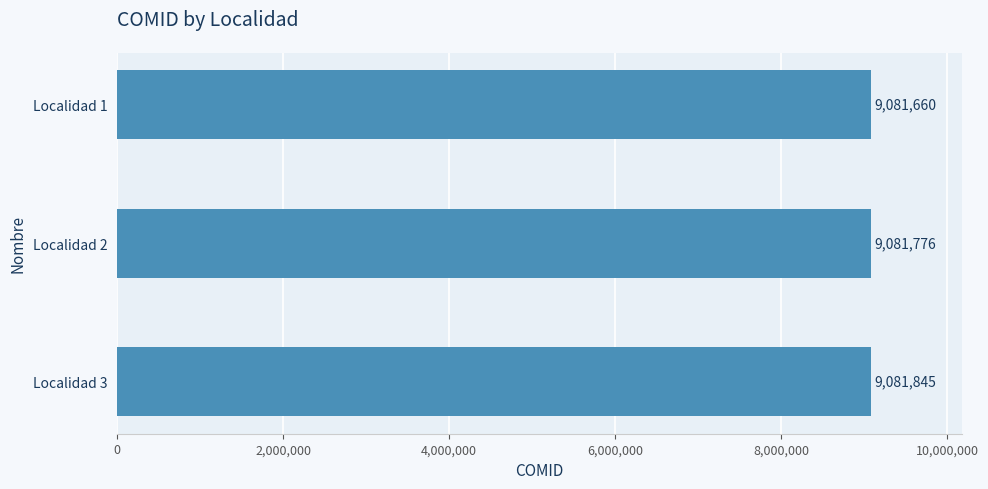

Count the values in the range 9081660 to 9081845.

3